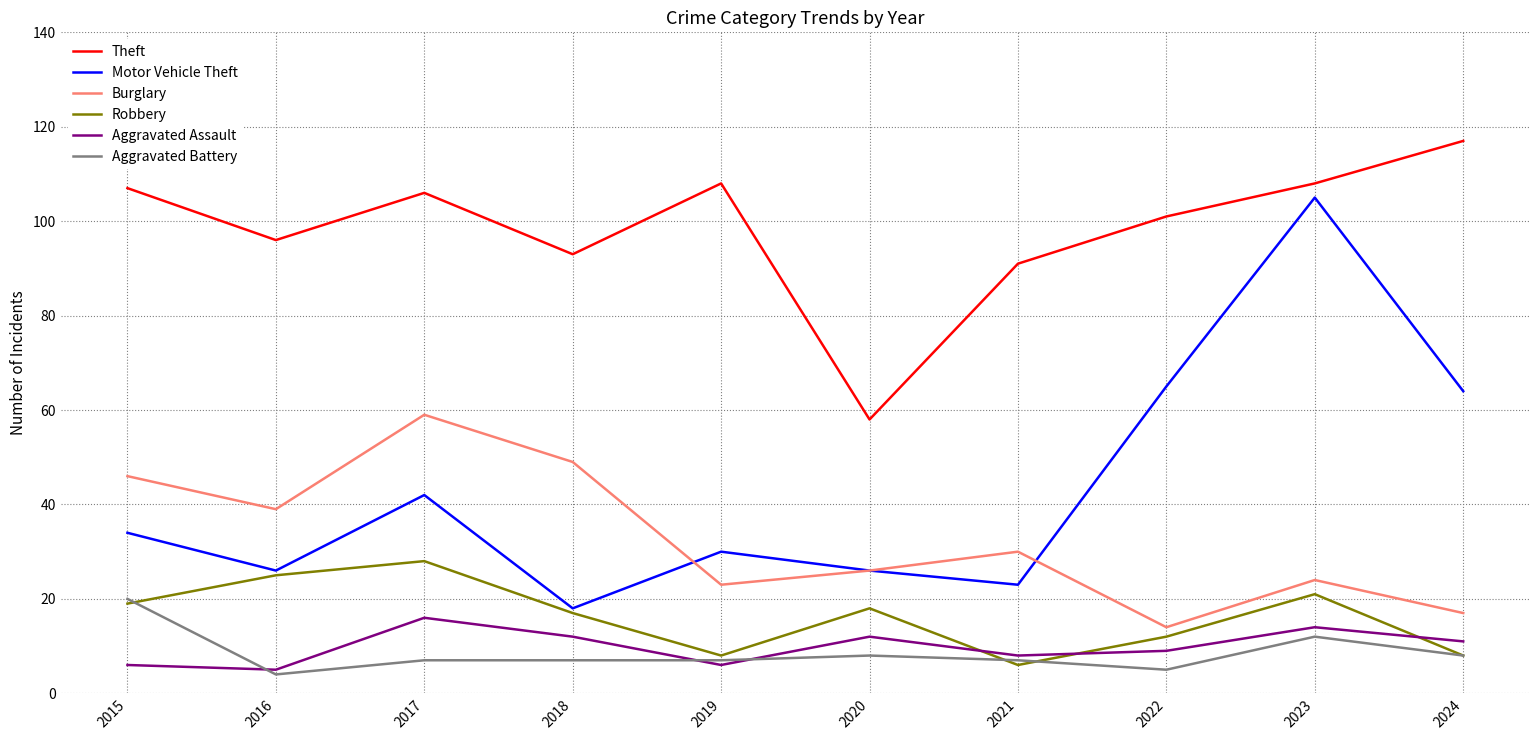

At which label does Theft reach its minimum?

2020